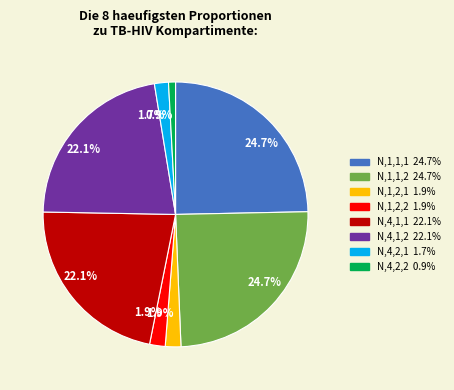

Is there a majority slice in this chart?

No